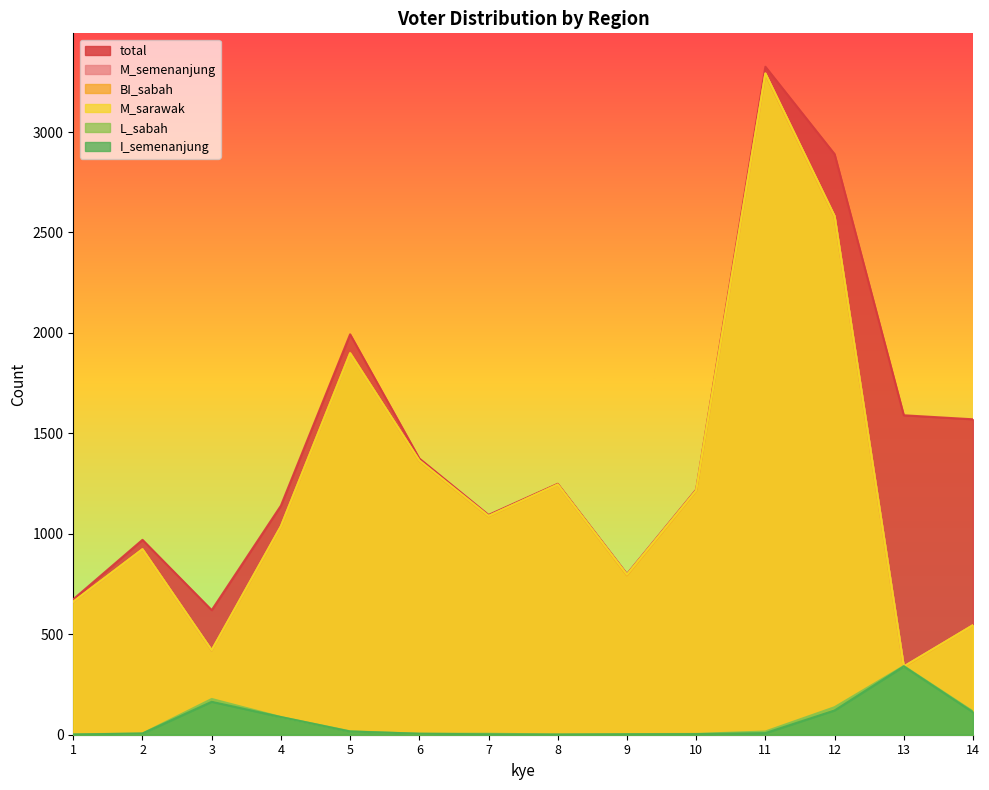

What are all the series names shown in the legend?

total, M_semenanjung, BI_sabah, M_sarawak, L_sabah, I_semenanjung